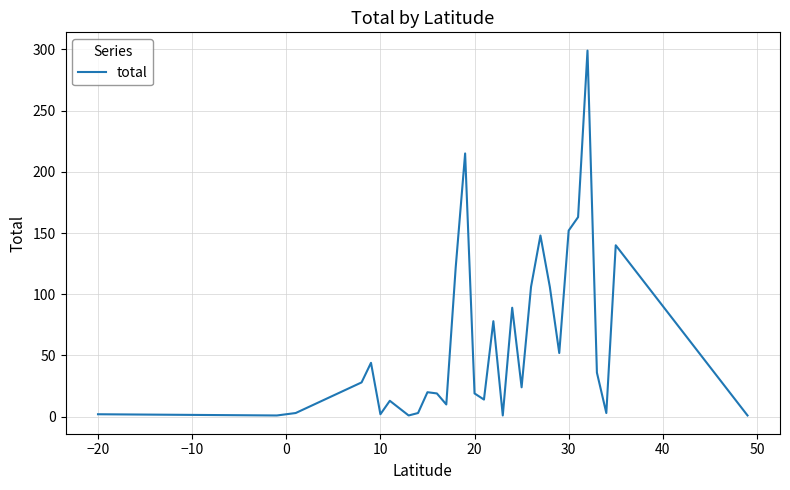

What is the greatest value displayed?

299